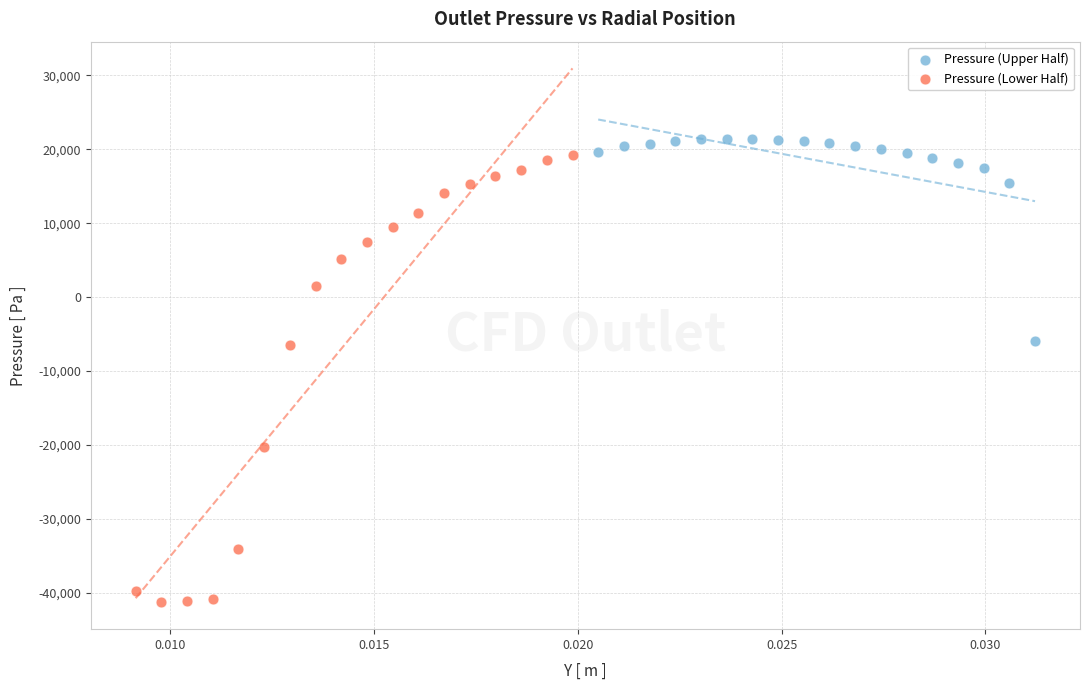

What are all the series names shown in the legend?

Pressure (Upper Half), Pressure (Lower Half)